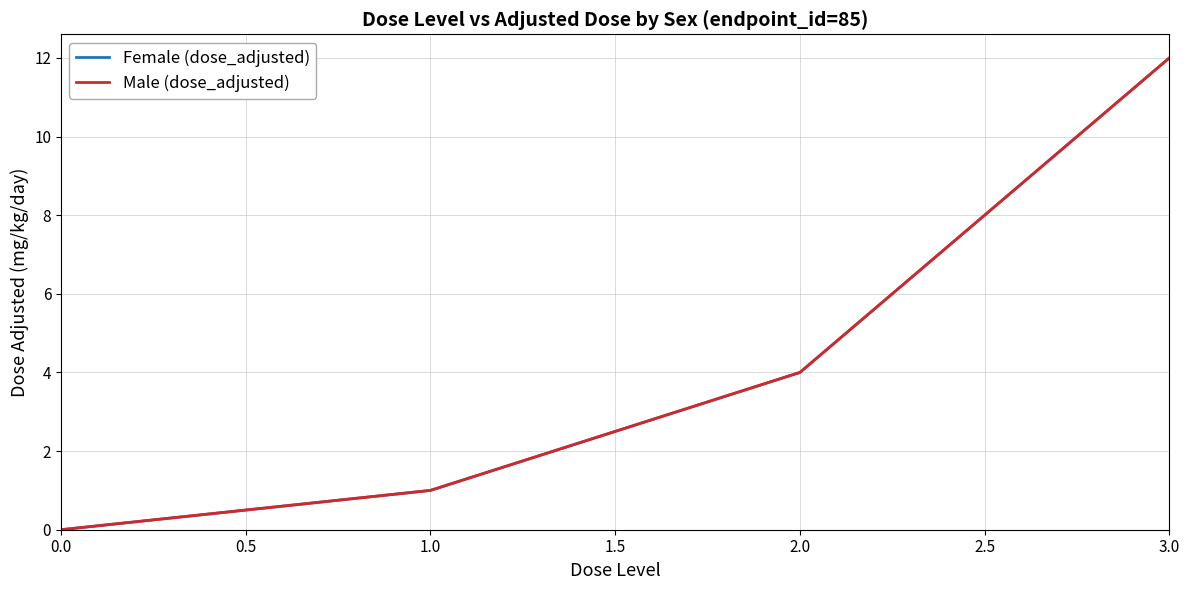

What is the average value of the Female (dose_adjusted) series?

4